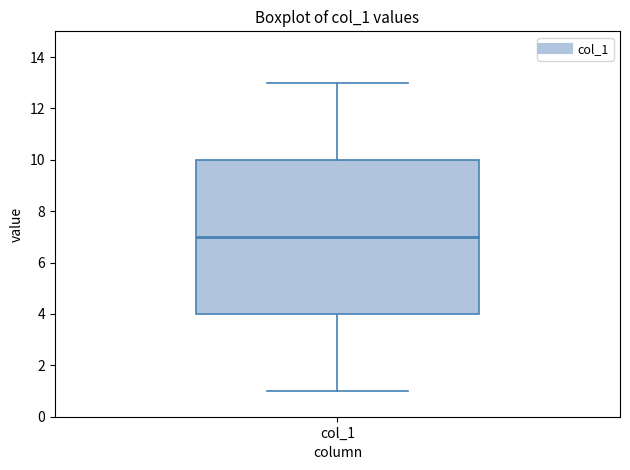

Where does the upper whisker of the box for col_1 end on the y-axis? The values are not printed on the chart, so give them approximately, as read against the axis.

13